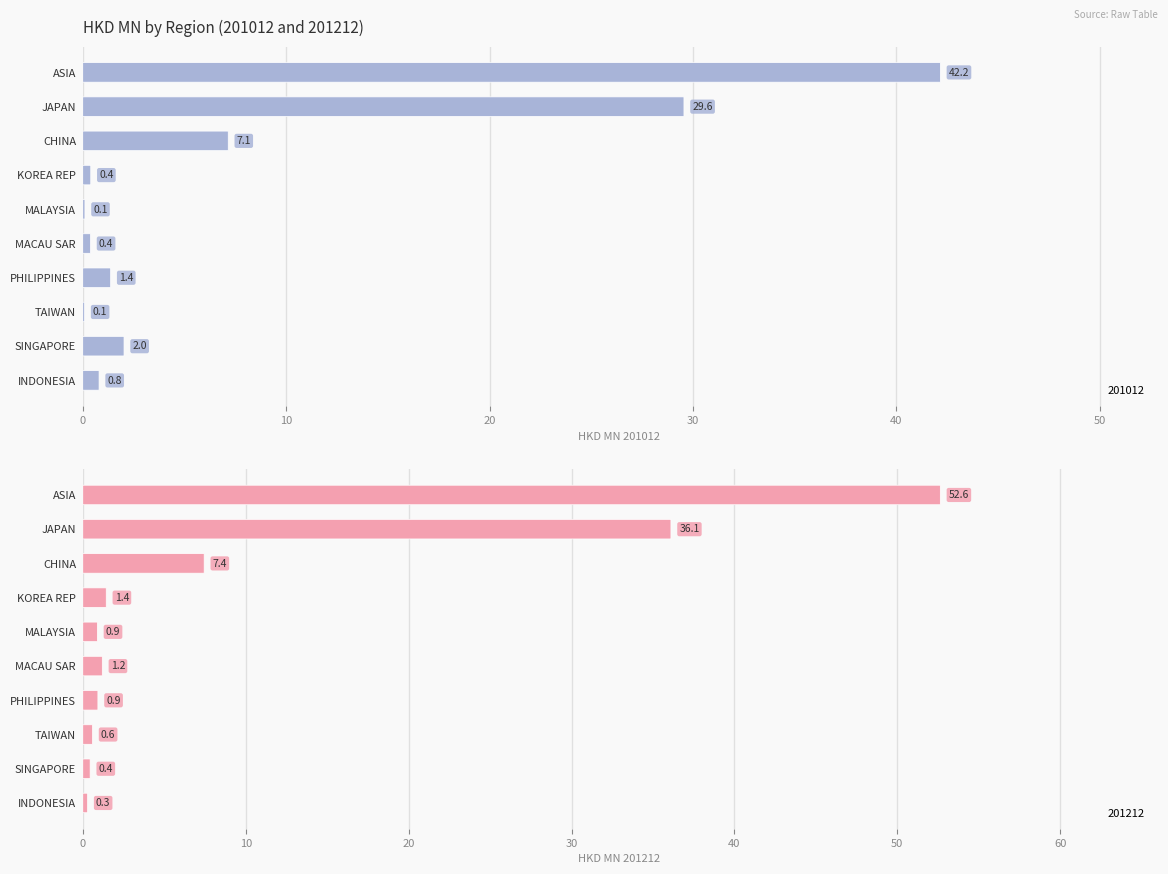

Does the chart contain any negative values?

No